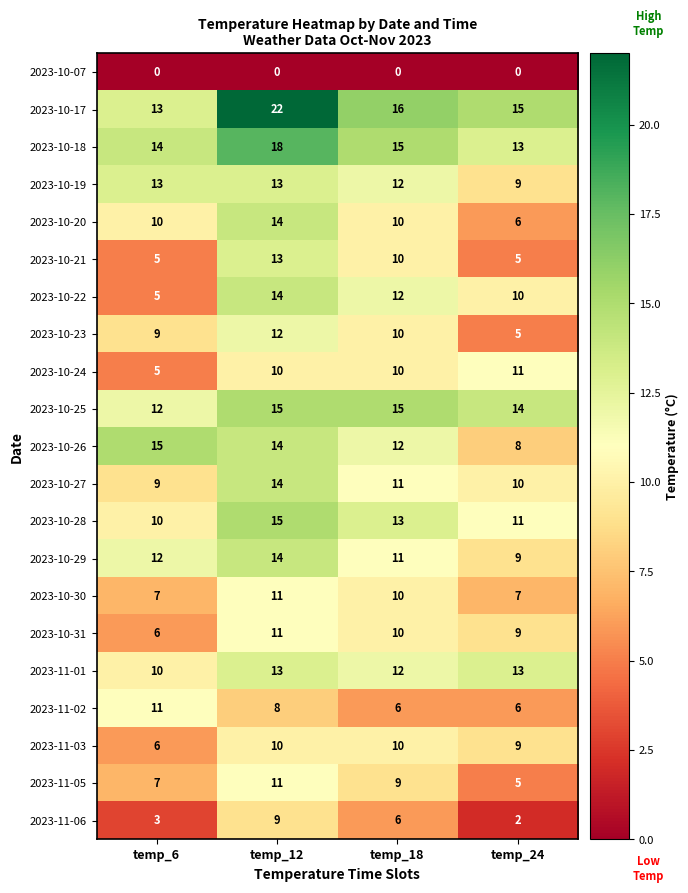

Rank the categories by 2023-10-26 value from lowest to highest.

temp_24, temp_18, temp_12, temp_6